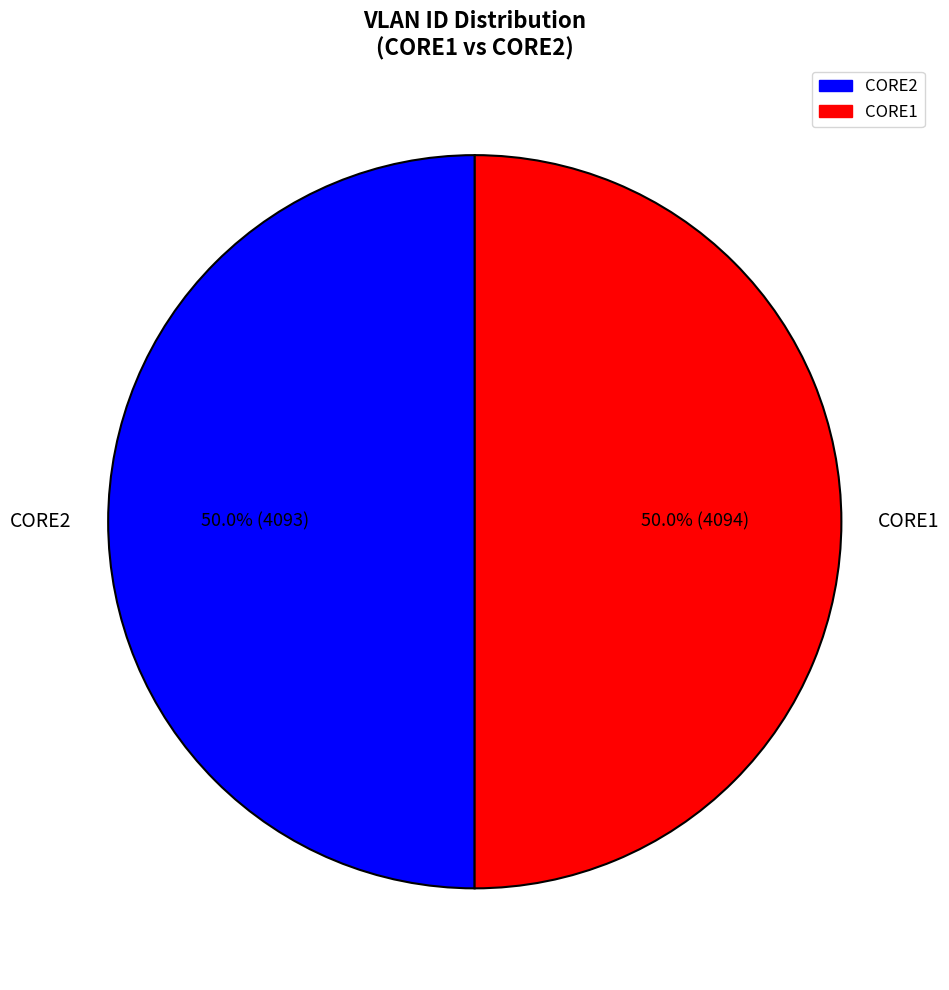

True or false: CORE1 accounts for 45% of the total.

False